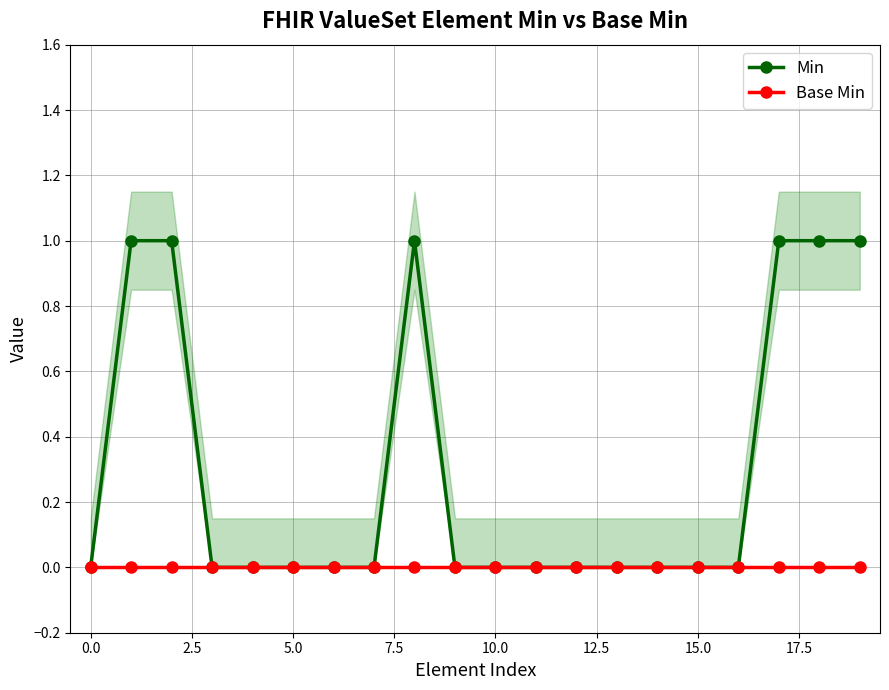

Which series has the largest range (max minus min)?

Min